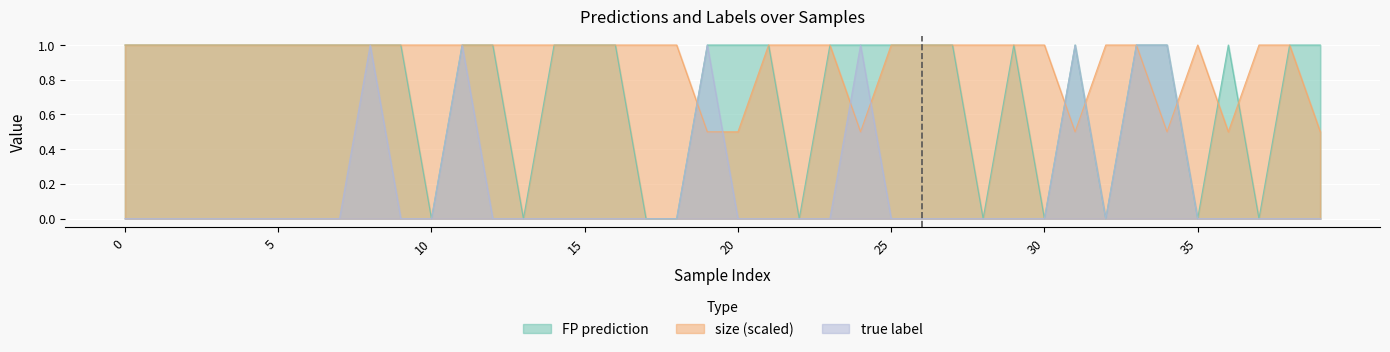

Reading left to right, list all the values displayed in this chart.

FP prediction: 0=1.0	1=1.0	2=1.0	3=1.0	4=1.0	5=1.0	6=1.0	7=1.0	8=1.0	9=1.0	10=0.0	11=1.0	12=1.0	13=0.0	14=1.0	15=1.0	16=1.0	17=0.0	18=0.0	19=1.0	20=1.0	21=1.0	22=0.0	23=1.0	24=1.0	25=1.0	26=1.0	27=1.0	28=0.0	29=1.0	30=0.0	31=1.0	32=0.0	33=1.0	34=1.0	35=0.0	36=1.0	37=0.0	38=1.0	39=1.0
true label: 0=0.0	1=0.0	2=0.0	3=0.0	4=0.0	5=0.0	6=0.0	7=0.0	8=1.0	9=0.0	10=0.0	11=1.0	12=0.0	13=0.0	14=0.0	15=0.0	16=0.0	17=0.0	18=0.0	19=1.0	20=0.0	21=0.0	22=0.0	23=0.0	24=1.0	25=0.0	26=0.0	27=0.0	28=0.0	29=0.0	30=0.0	31=1.0	32=0.0	33=1.0	34=1.0	35=0.0	36=0.0	37=0.0	38=0.0	39=0.0
size: 0=1.0	1=1.0	2=1.0	3=1.0	4=1.0	5=1.0	6=1.0	7=1.0	8=1.0	9=1.0	10=1.0	11=1.0	12=1.0	13=1.0	14=1.0	15=1.0	16=1.0	17=1.0	18=1.0	19=0.5	20=0.5	21=1.0	22=1.0	23=1.0	24=0.5	25=1.0	26=1.0	27=1.0	28=1.0	29=1.0	30=1.0	31=0.5	32=1.0	33=1.0	34=0.5	35=1.0	36=0.5	37=1.0	38=1.0	39=0.5